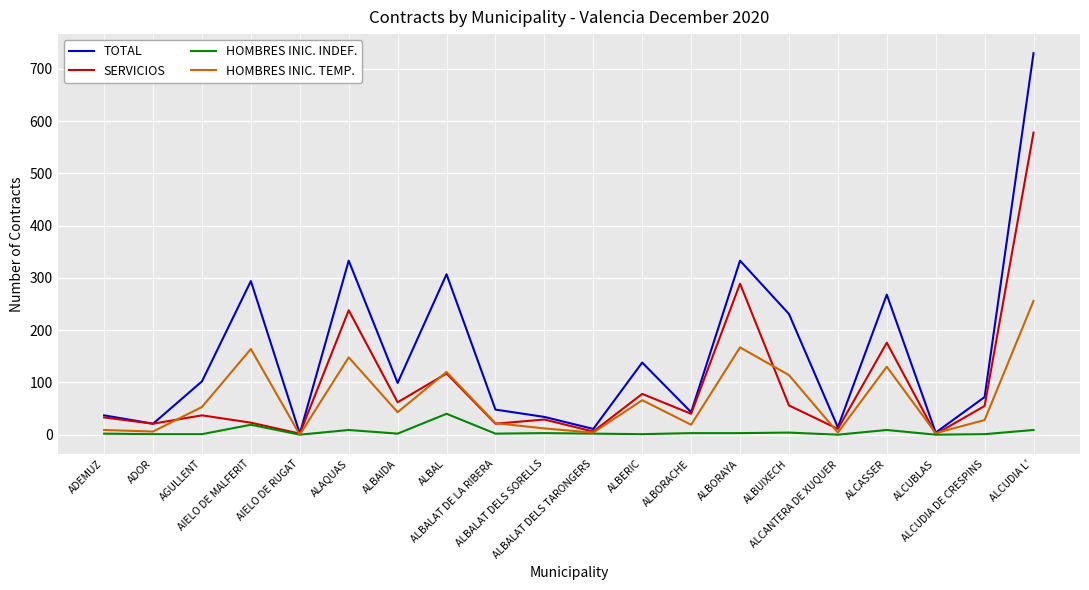

What is the maximum value shown in the chart?

730